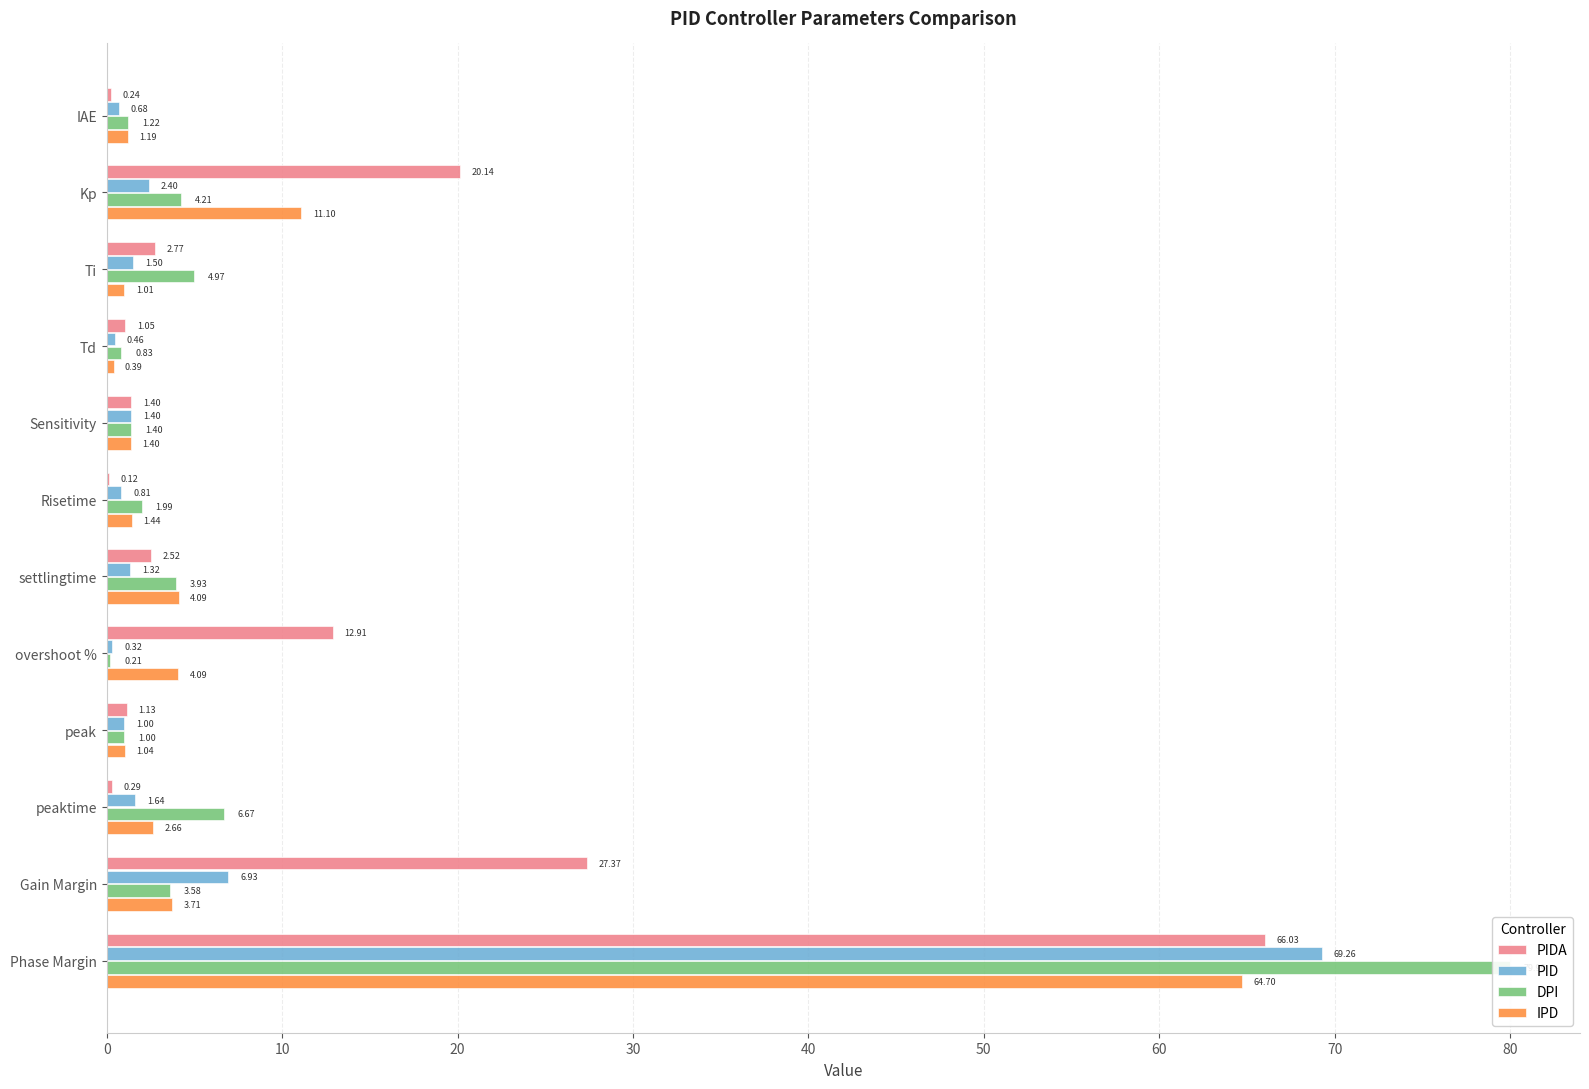

Is it true that PIDA equals 0.6 at settlingtime?

False